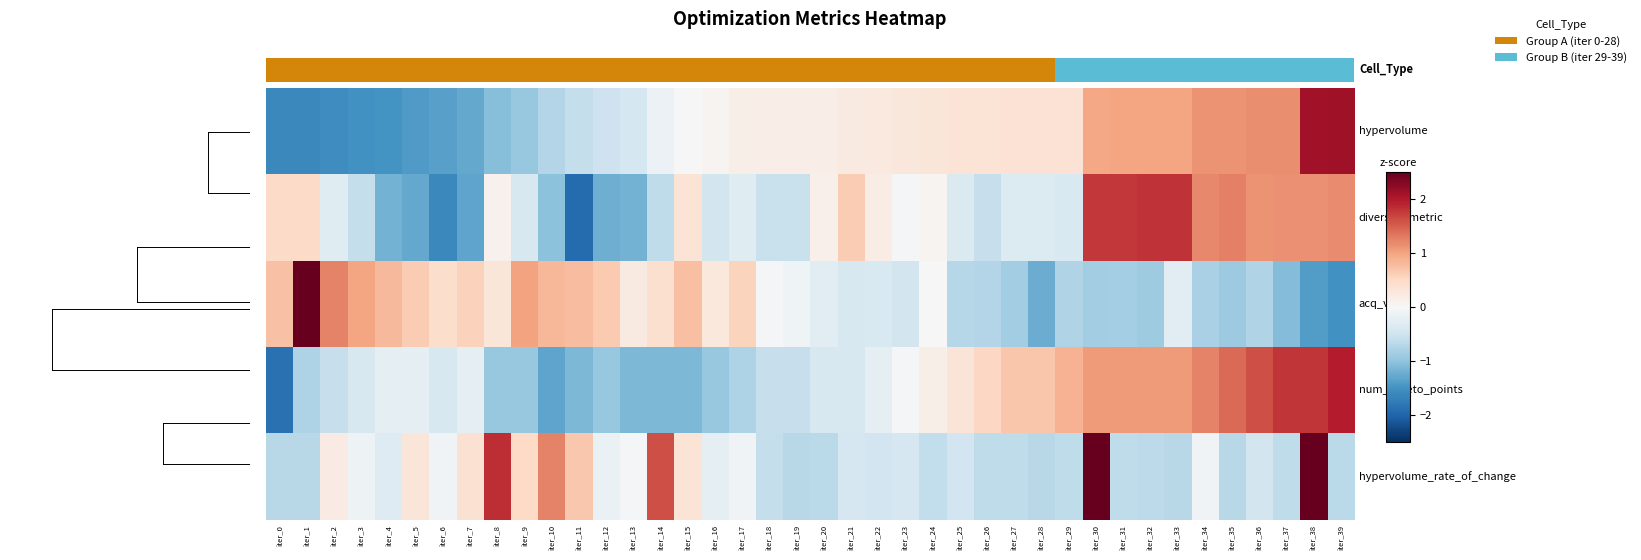

What is the lowest value of the acq_value series?

-1.5